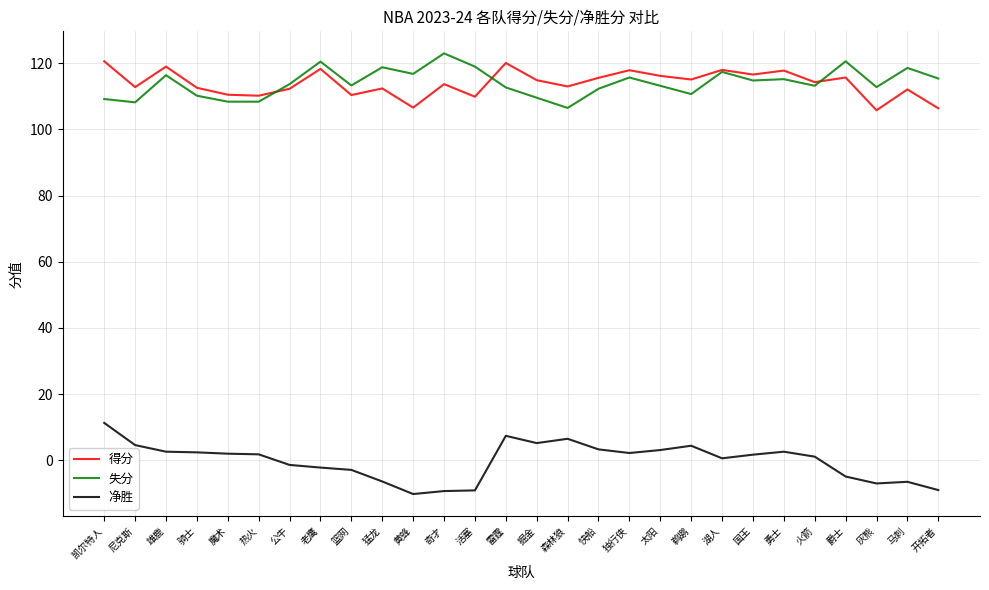

What position from the left is 开拓者?

28